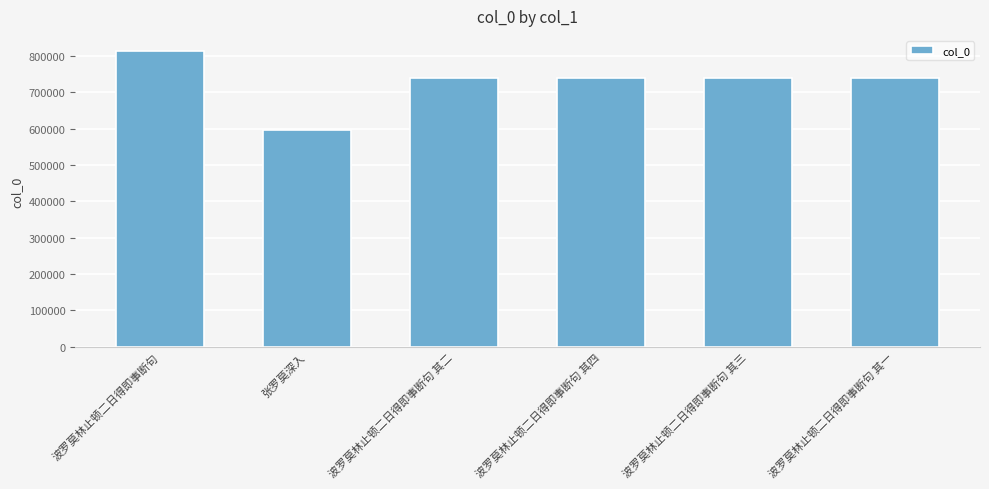

Between 张罗莫深入 and 波罗莫林止顿二日得即事断句 其三, which is larger?

波罗莫林止顿二日得即事断句 其三